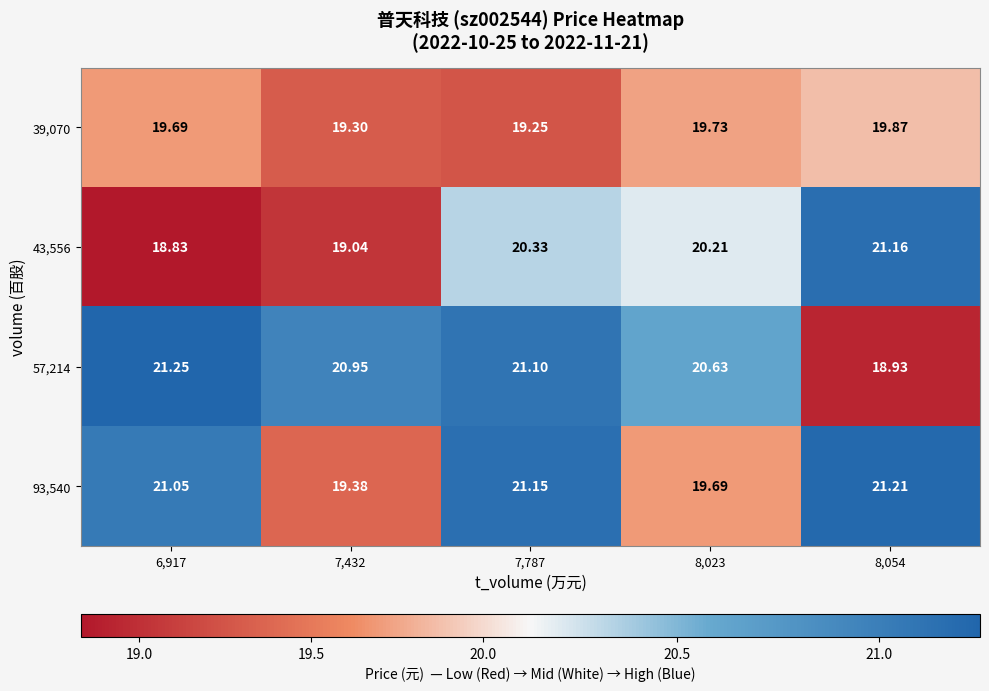

Is the value of 39,070 at 7,432 greater than the value of 43,556 at 7,432?

Yes